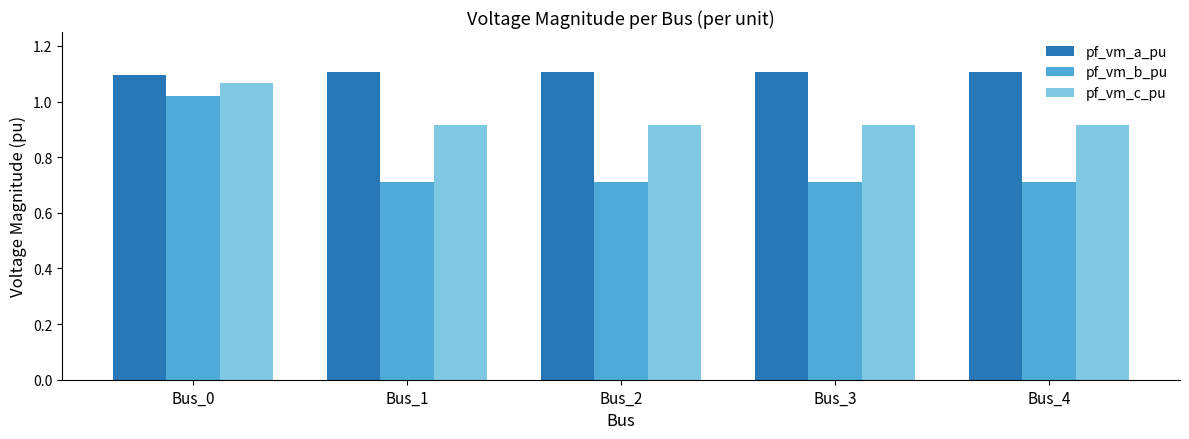

What is the sum of the pf_vm_a_pu values at Bus_4 and Bus_2?

2.2